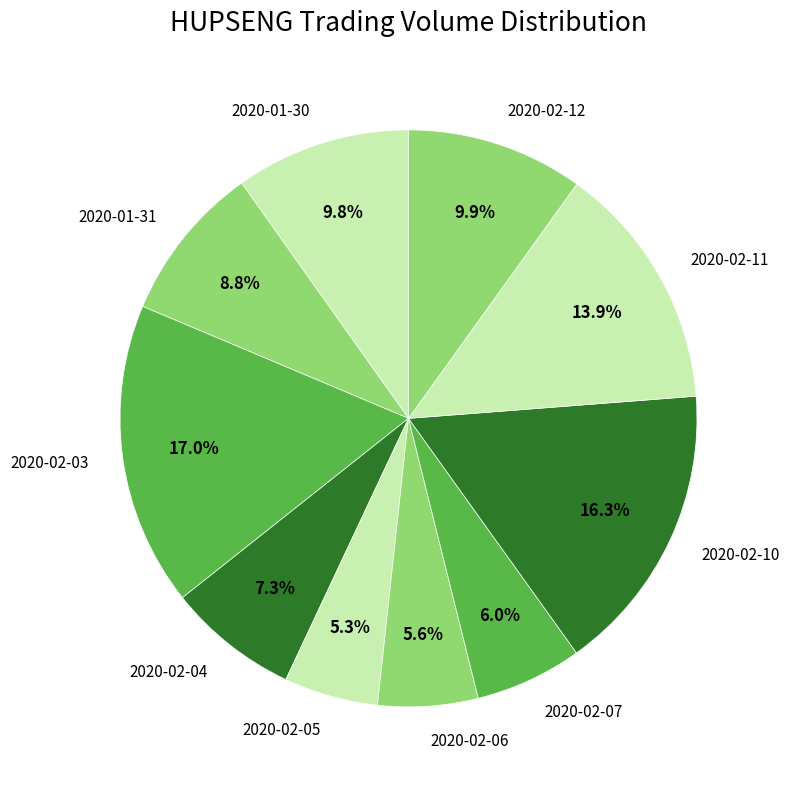

Is it true that 2020-01-31 is 9% of the pie?

True